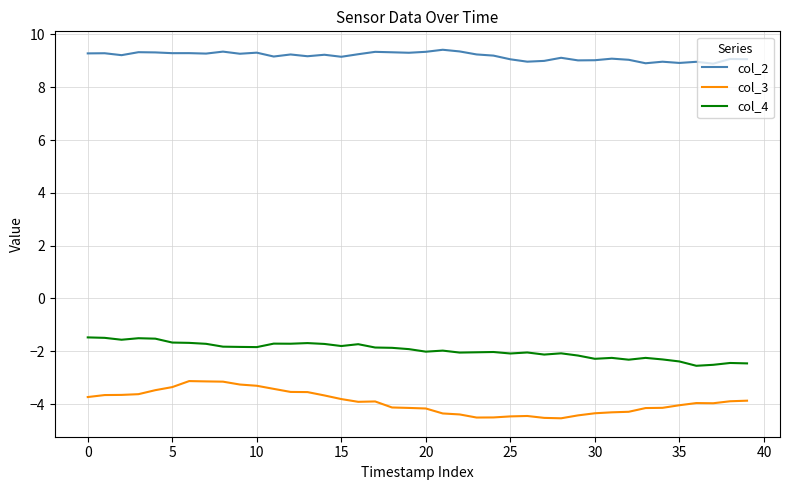

True or false: col_2 and col_3 intersect in this chart.

False